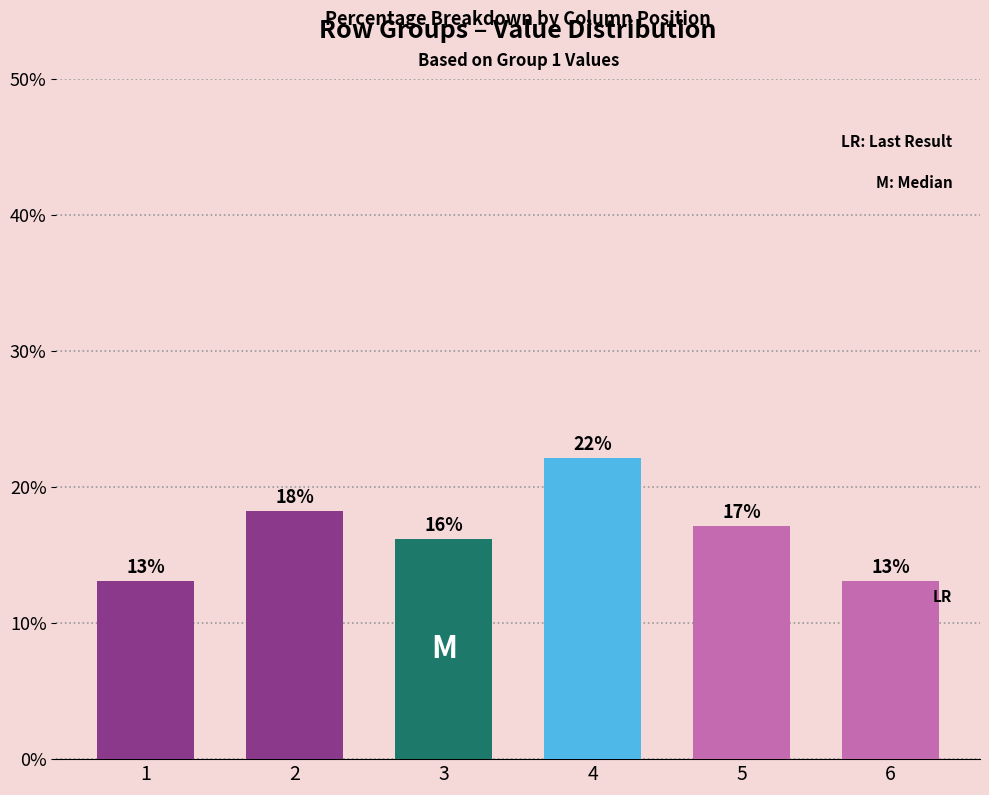

Where is the data nearest to the value 17?

5